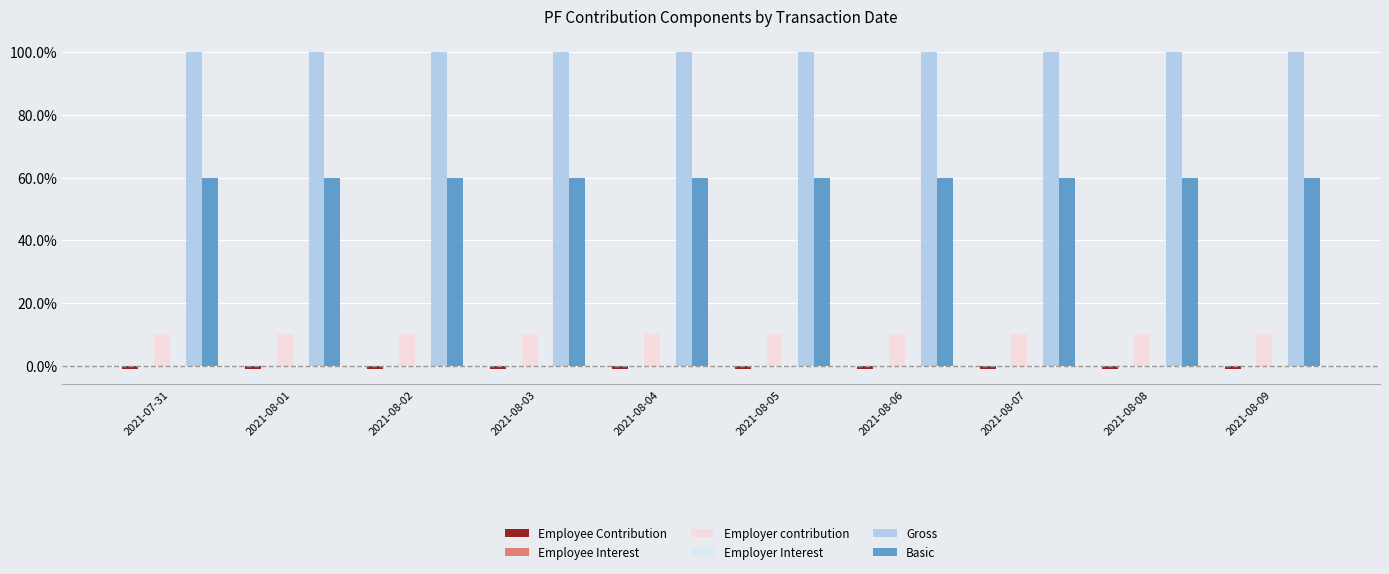

Are the bars horizontal?

No